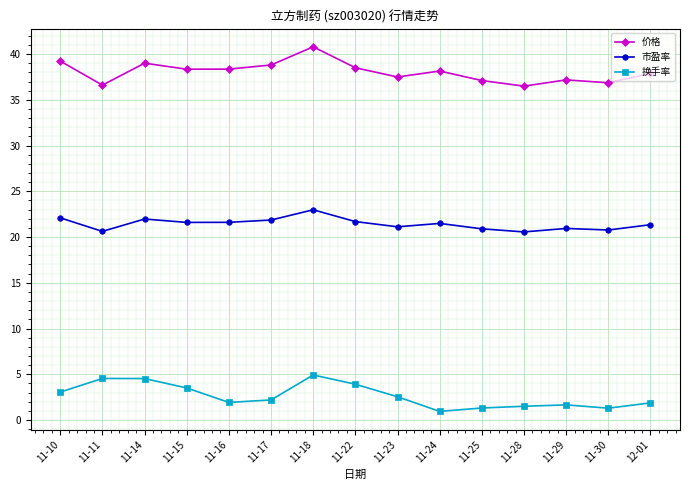

What is the label of the 2nd point from the left?

11-11